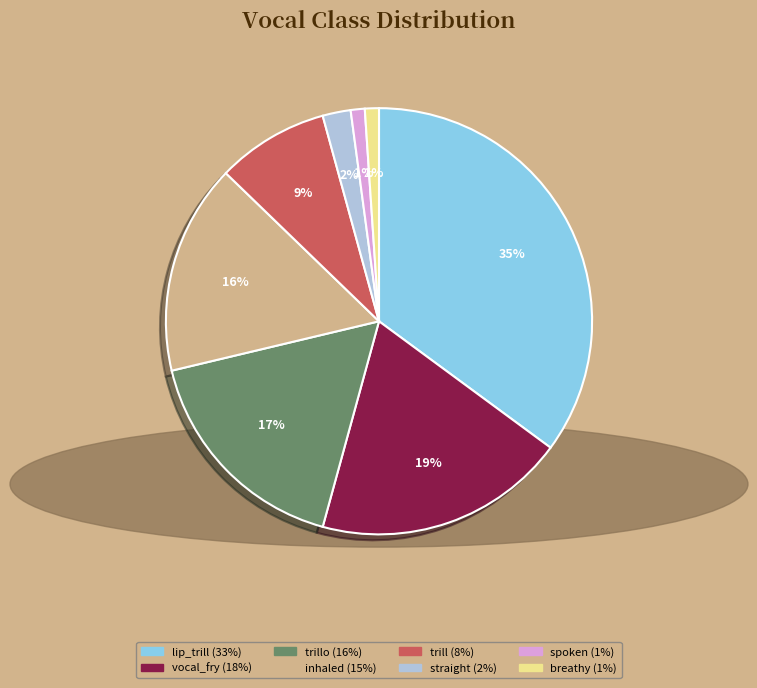

Does any single category account for the majority?

No